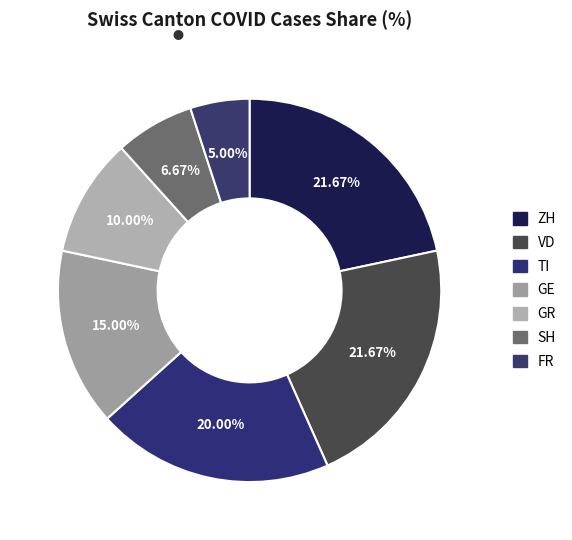

How many slices are in this pie chart?

7